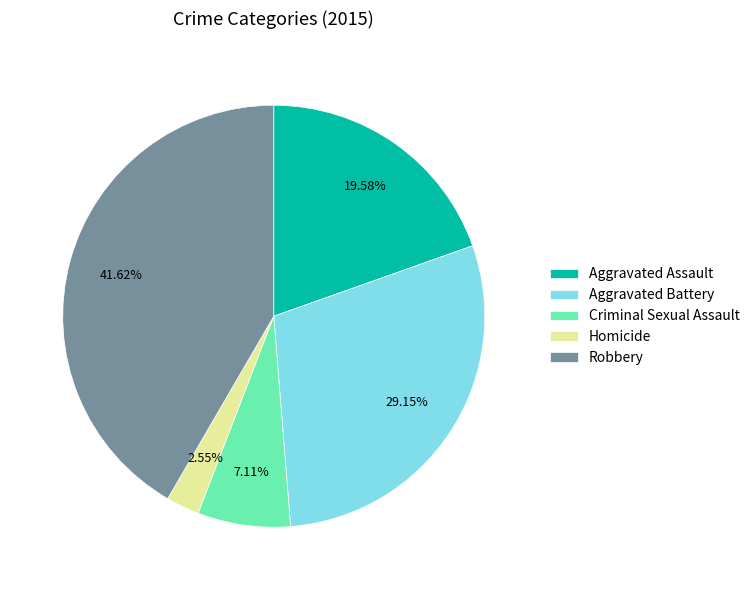

How many slices are in this pie chart?

5